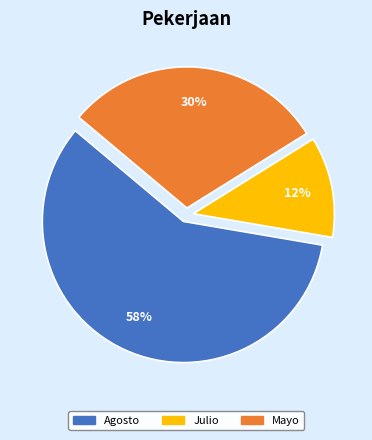

Rank the categories by value from lowest to highest.

Julio, Mayo, Agosto